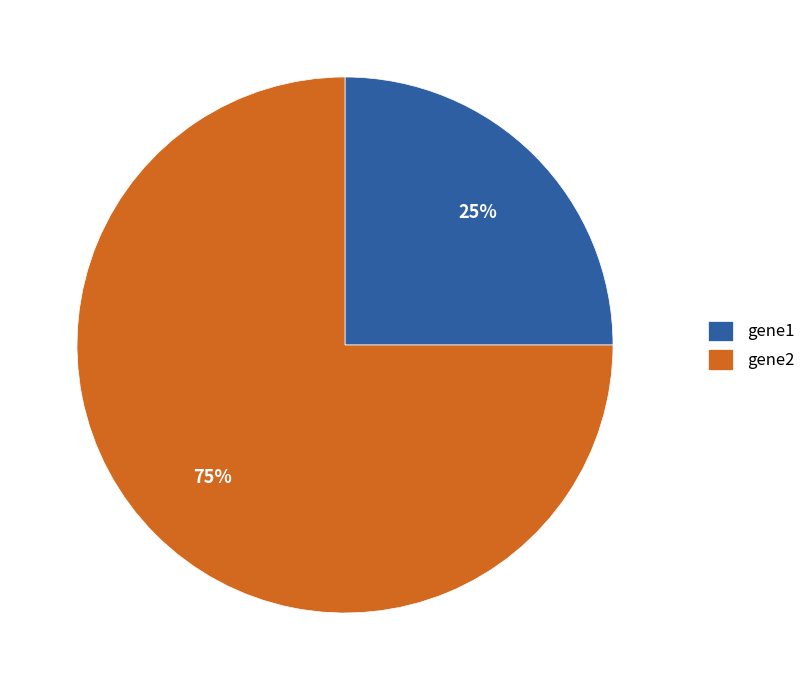

What is the largest slice in the pie chart?

gene2